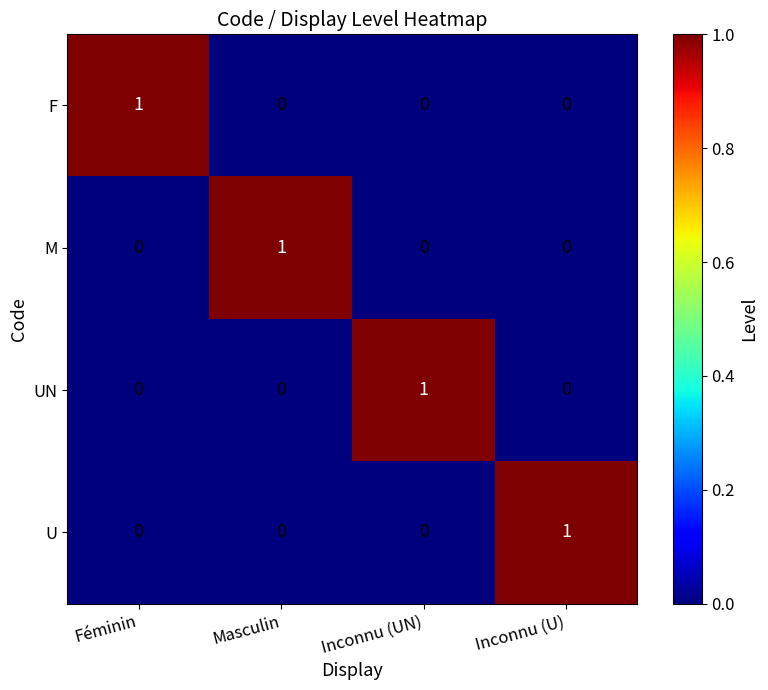

What is the total value across all series at Inconnu (U)?

1